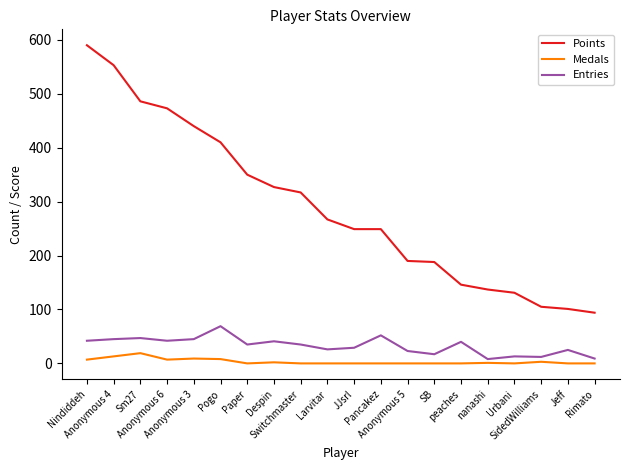

Rank the series at Pogo from lowest to highest value.

Medals, Entries, Points